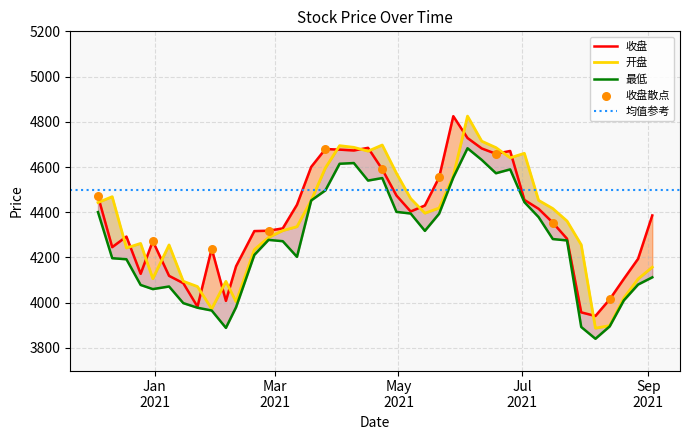

Which series has the largest total across all categories?

收盘